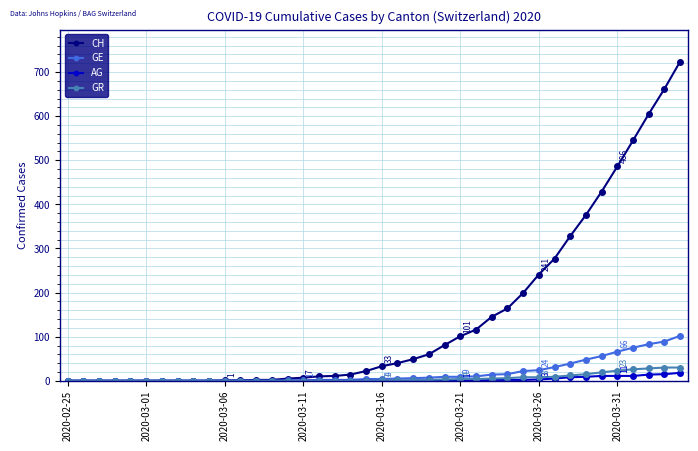

Which series has the largest range (max minus min)?

CH